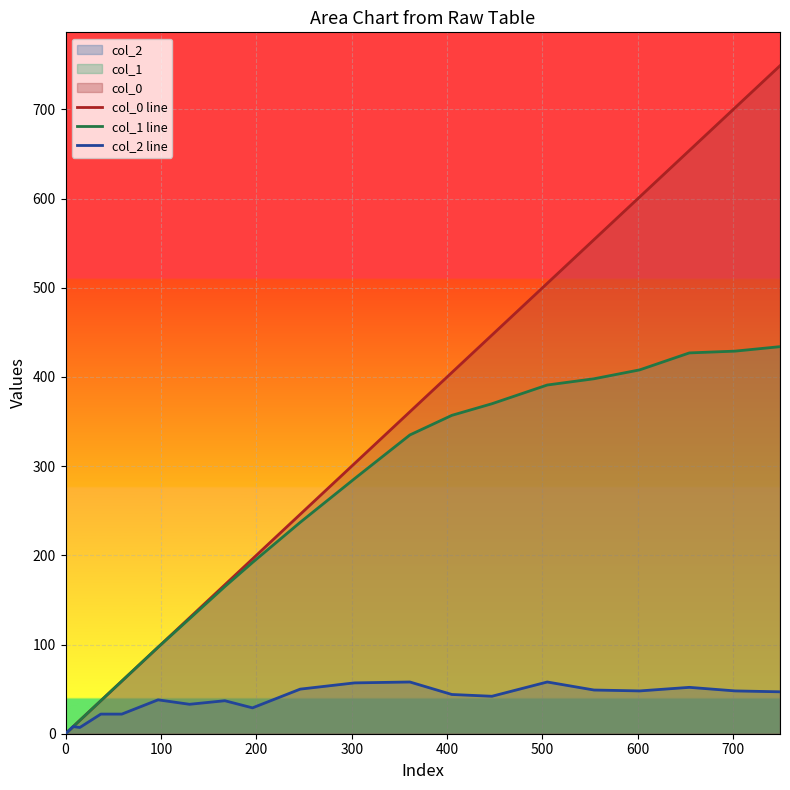

Which series has the largest range (max minus min)?

col_0 line